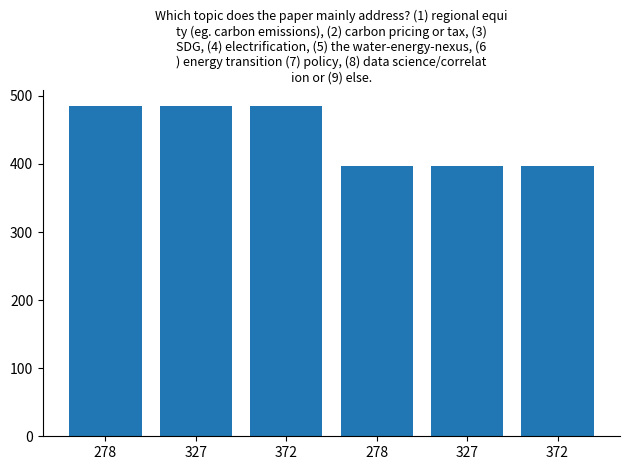

Reading left to right, what are all the values shown in this chart?

278=485	327=485	372=485	278=397	327=397	372=397